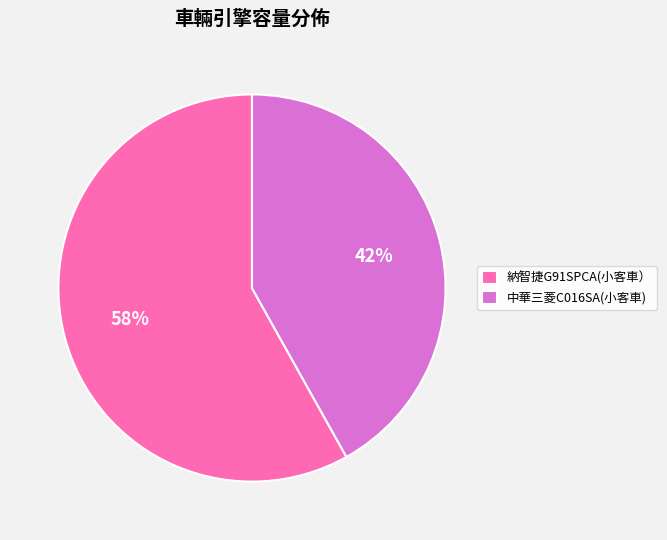

To the nearest percent, what percentage of the pie is 中華三菱C016SA(小客車)?

42%